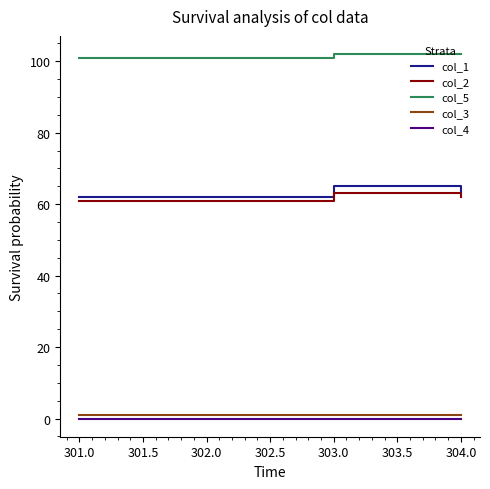

Which series has the largest range (max minus min)?

col_1